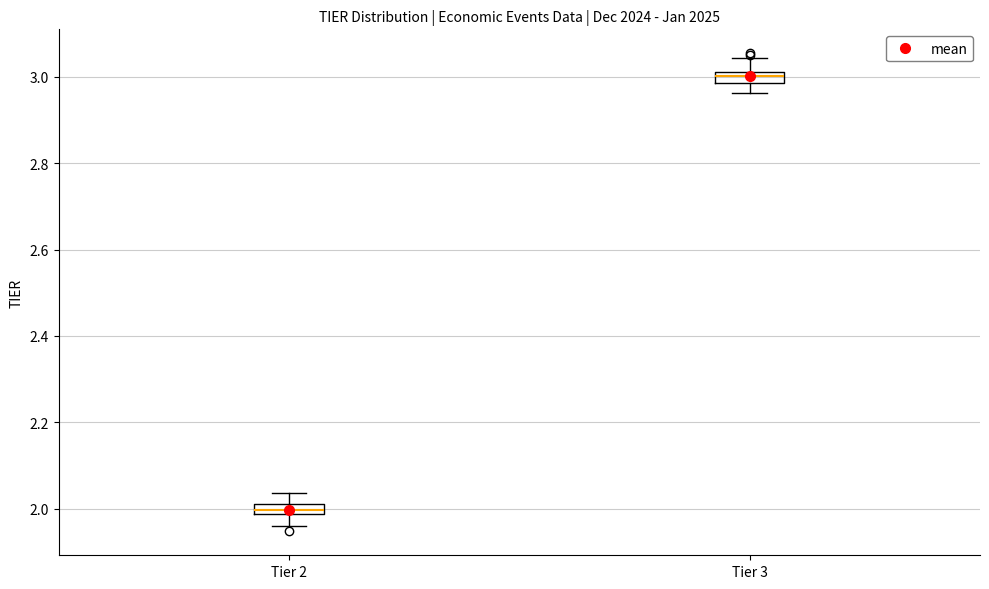

Where does the lower whisker of the box for Tier 3 end on the y-axis? The values are not printed on the chart, so give them approximately, as read against the axis.

2.96